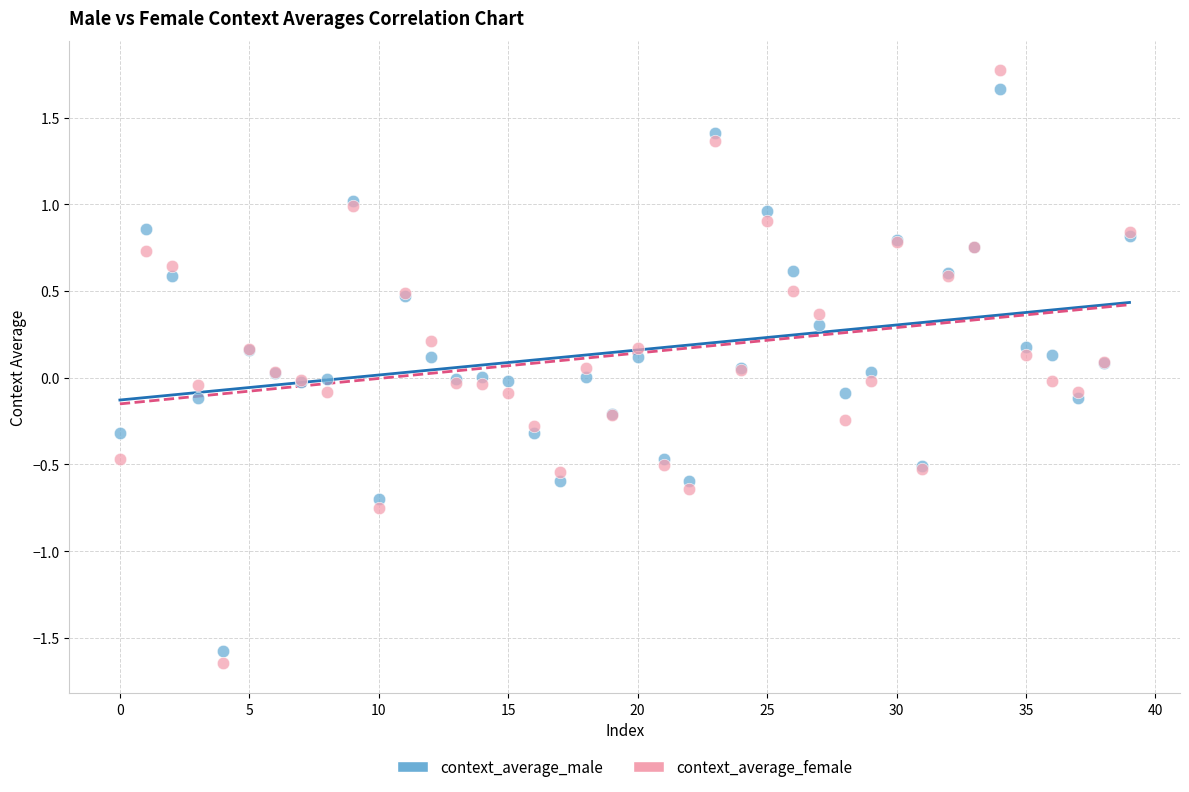

Which series has the largest Y range (max minus min)?

context_average_female